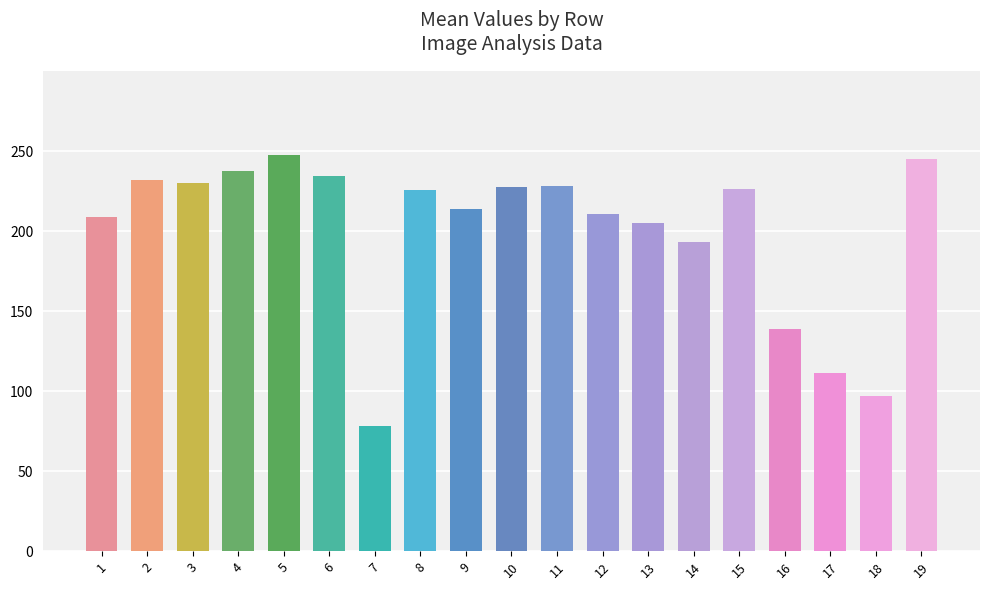

Rank the categories by value from highest to lowest.

5, 19, 4, 6, 2, 3, 11, 10, 15, 8, 9, 12, 1, 13, 14, 16, 17, 18, 7